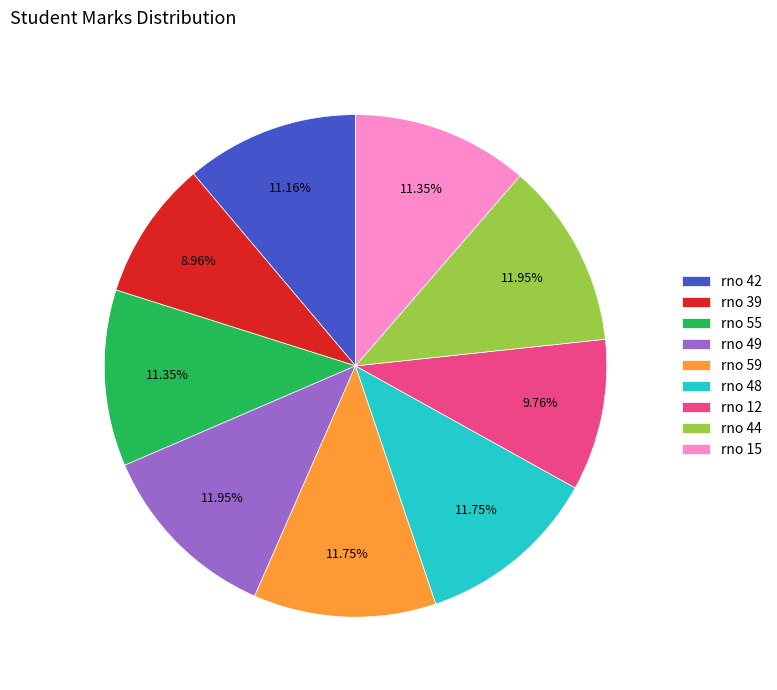

Approximately how many times larger is the value at rno 15 compared to rno 12?

1.2